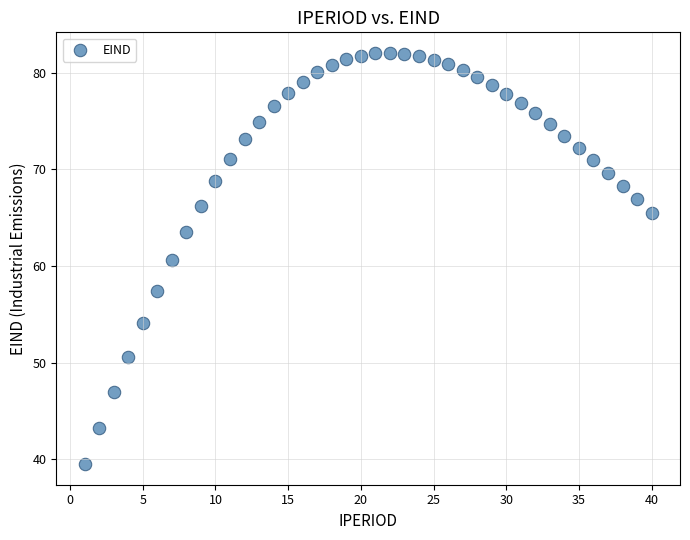

What is the range of X values (max minus min)?

39.0